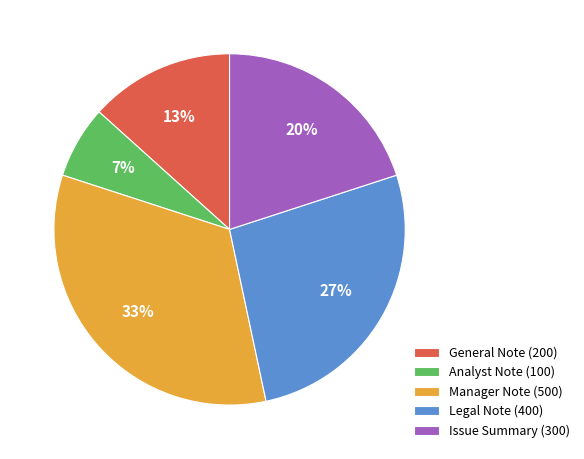

Rank the categories by value from lowest to highest.

Analyst Note, General Note, Issue Summary, Legal Note, Manager Note